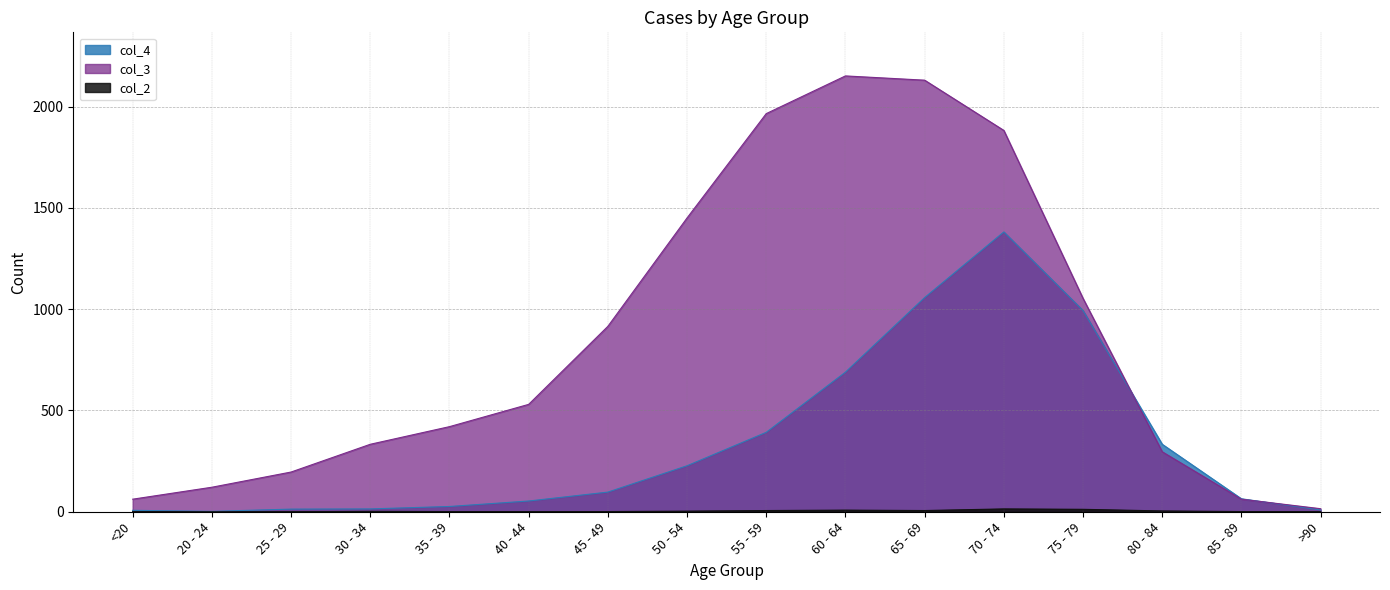

How many data points does each series have?

16